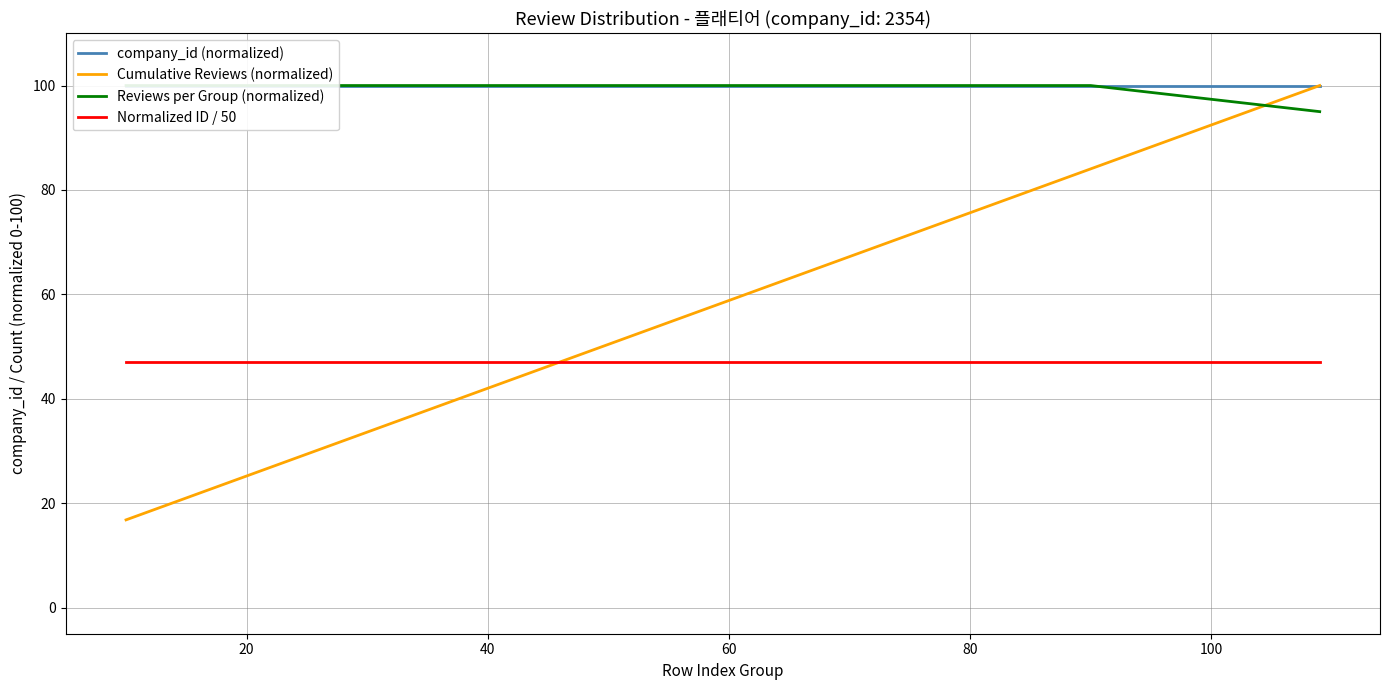

What is the value of the Reviews per Group (normalized) point at the 3rd from the left?

100.0